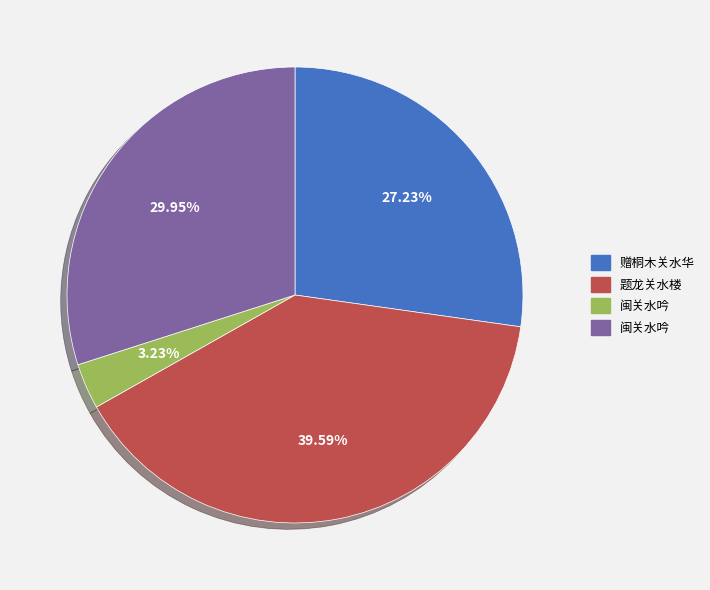

Is there any slice that represents more than half of the pie?

No